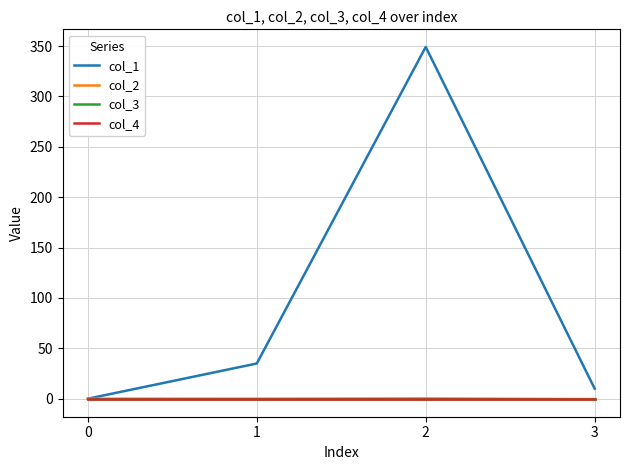

How many lines are shown in the chart?

4